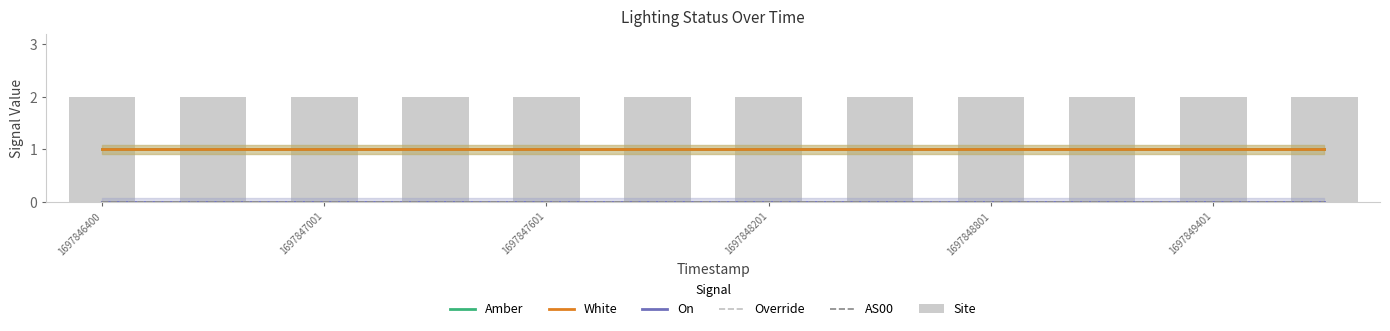

What is the spread (max minus min) of values at 1697848201?

2